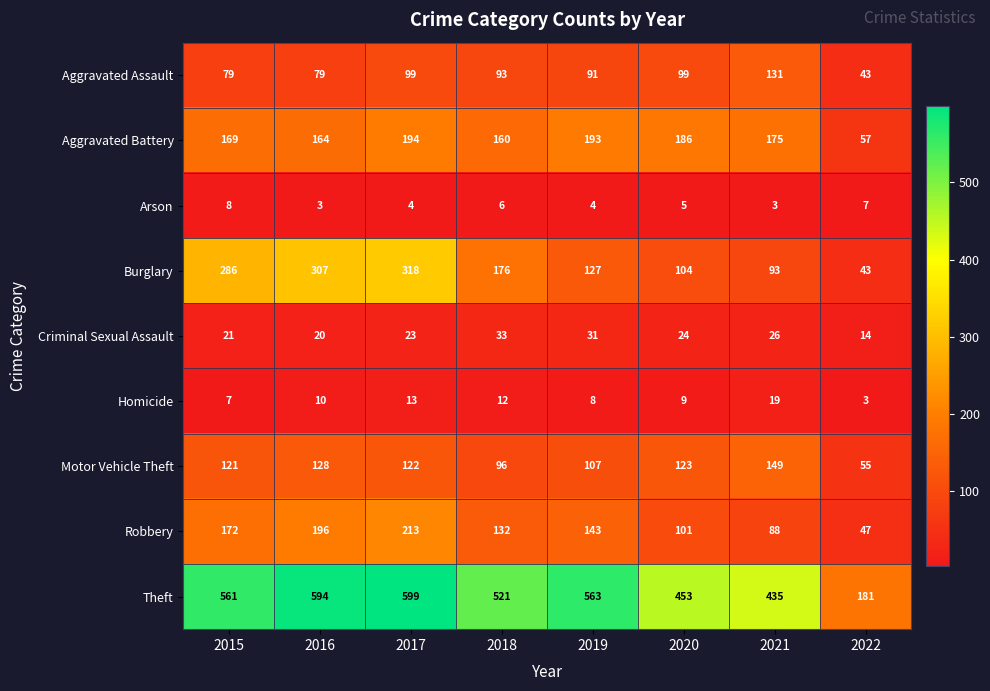

What is the sum of all Theft values?

3907